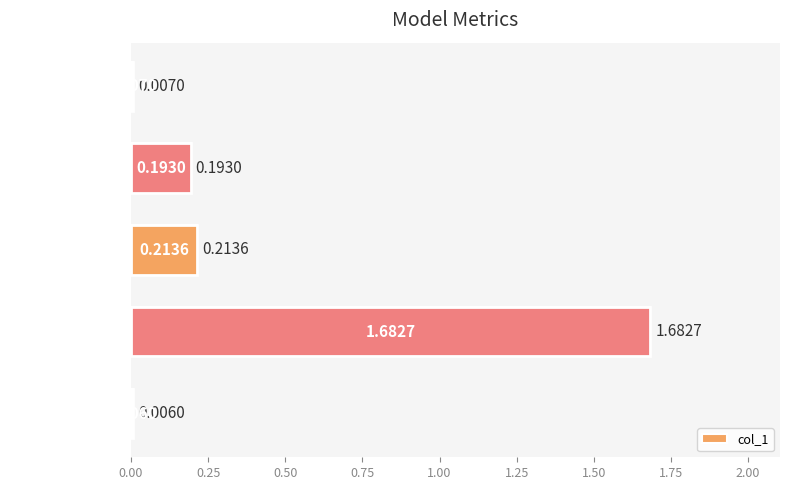

Does the chart contain stacked bars?

No